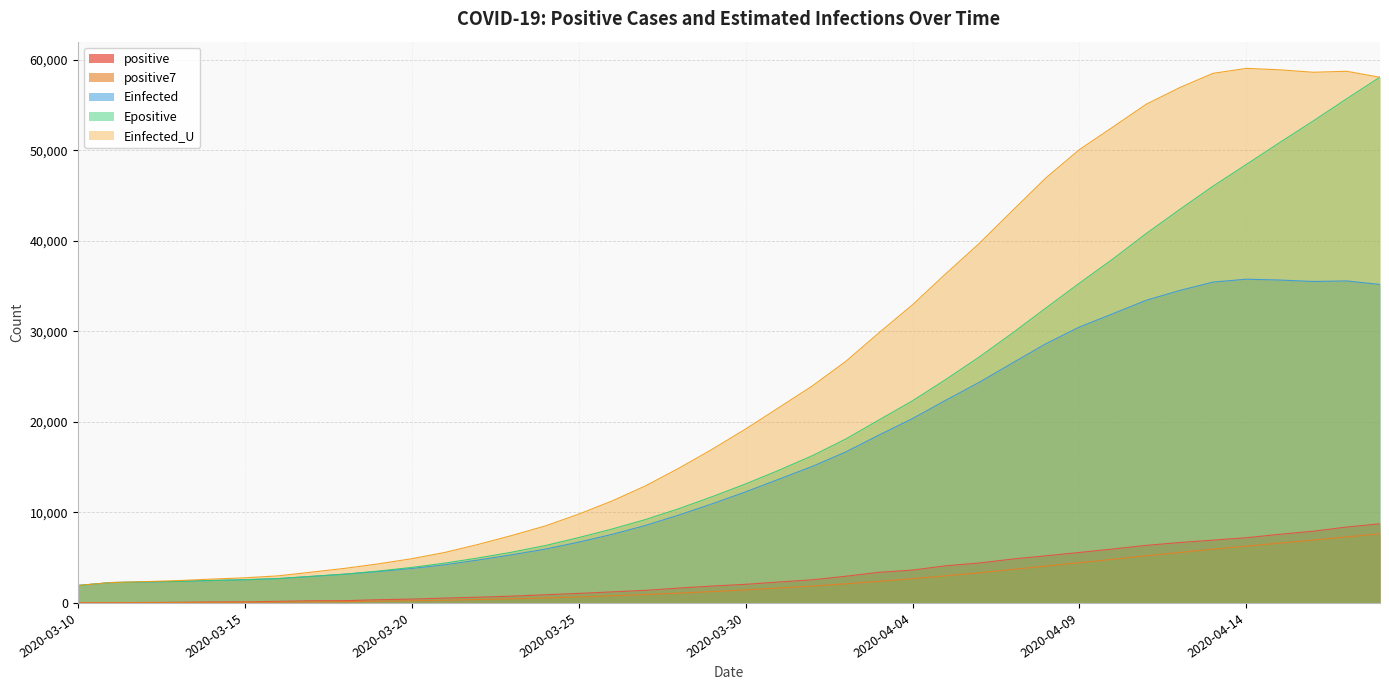

What is the lowest value of the positive7 series?

22.0